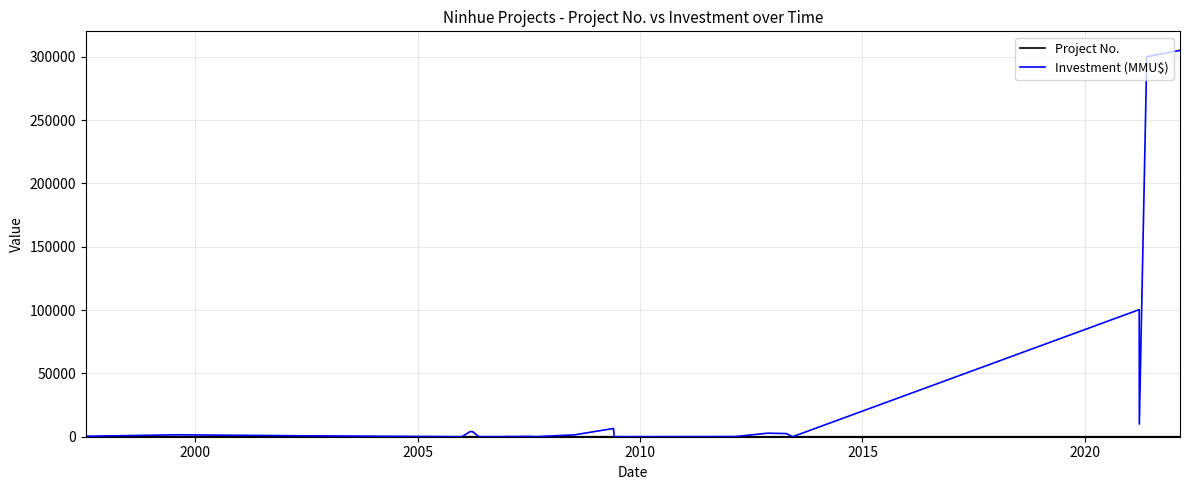

Which series has the largest total across all categories?

Investment (MMU$)